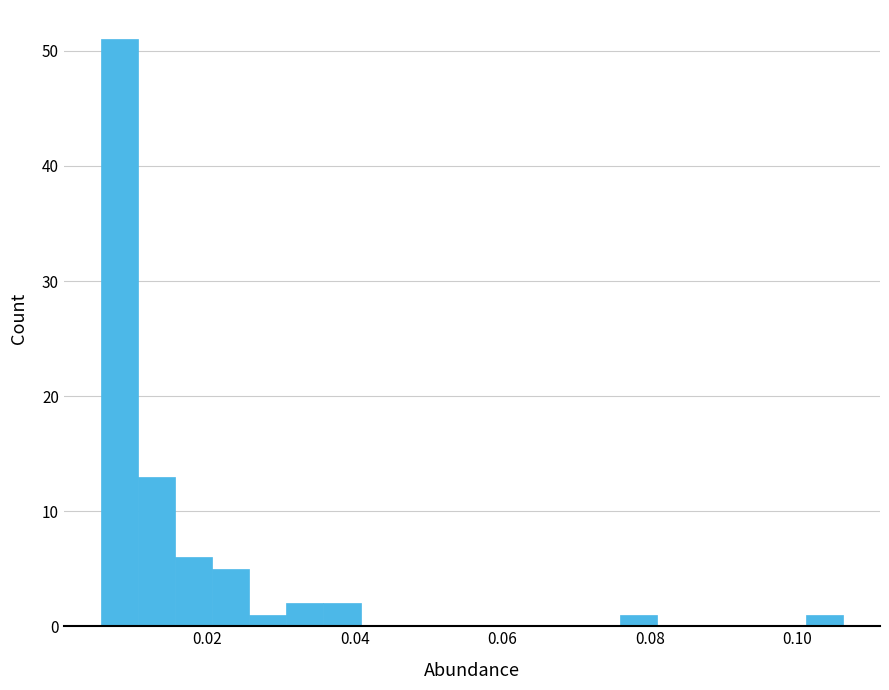

Around what value on the x-axis is the tallest bar? Give the approximate position of its centre, as read against the axis.

0.008